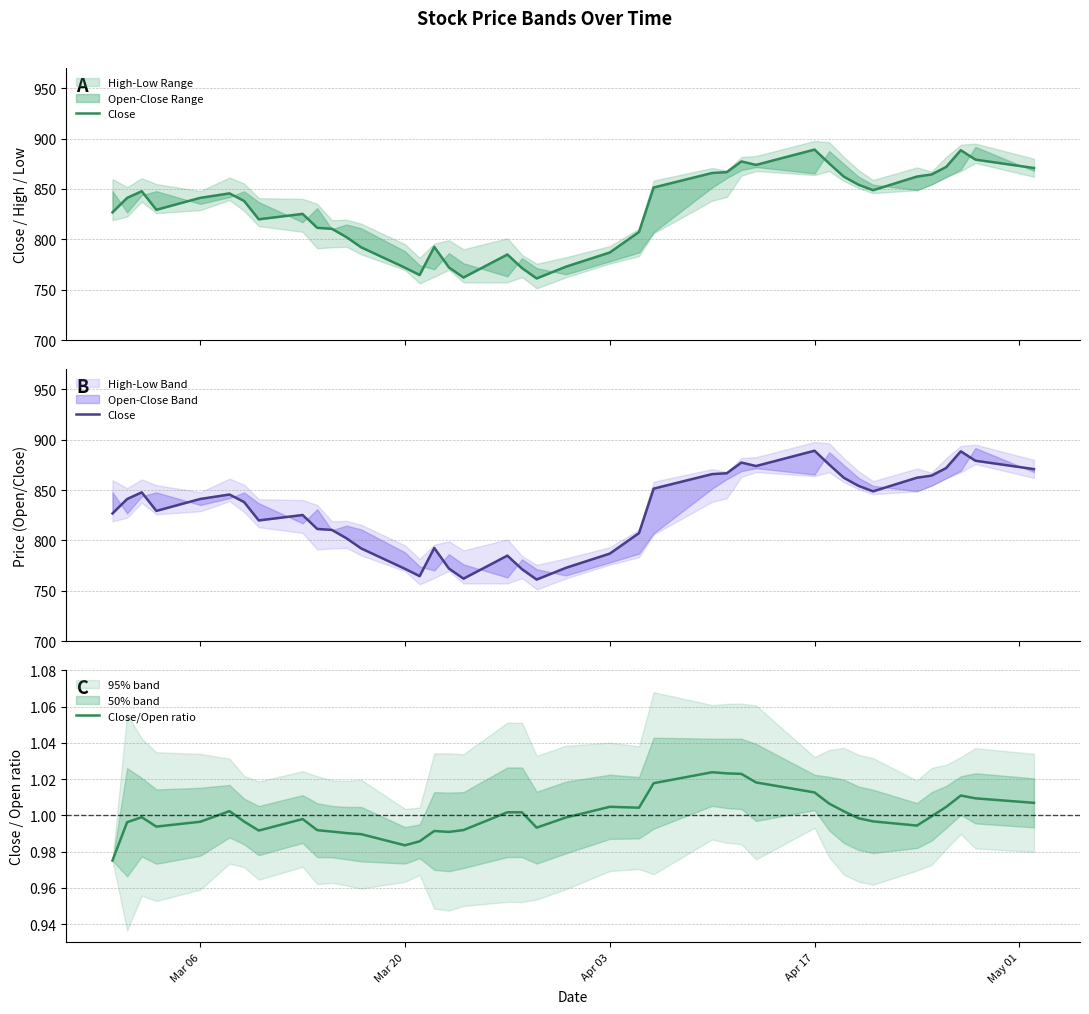

True or false: Close/Open ratio and Close cross at least once.

False